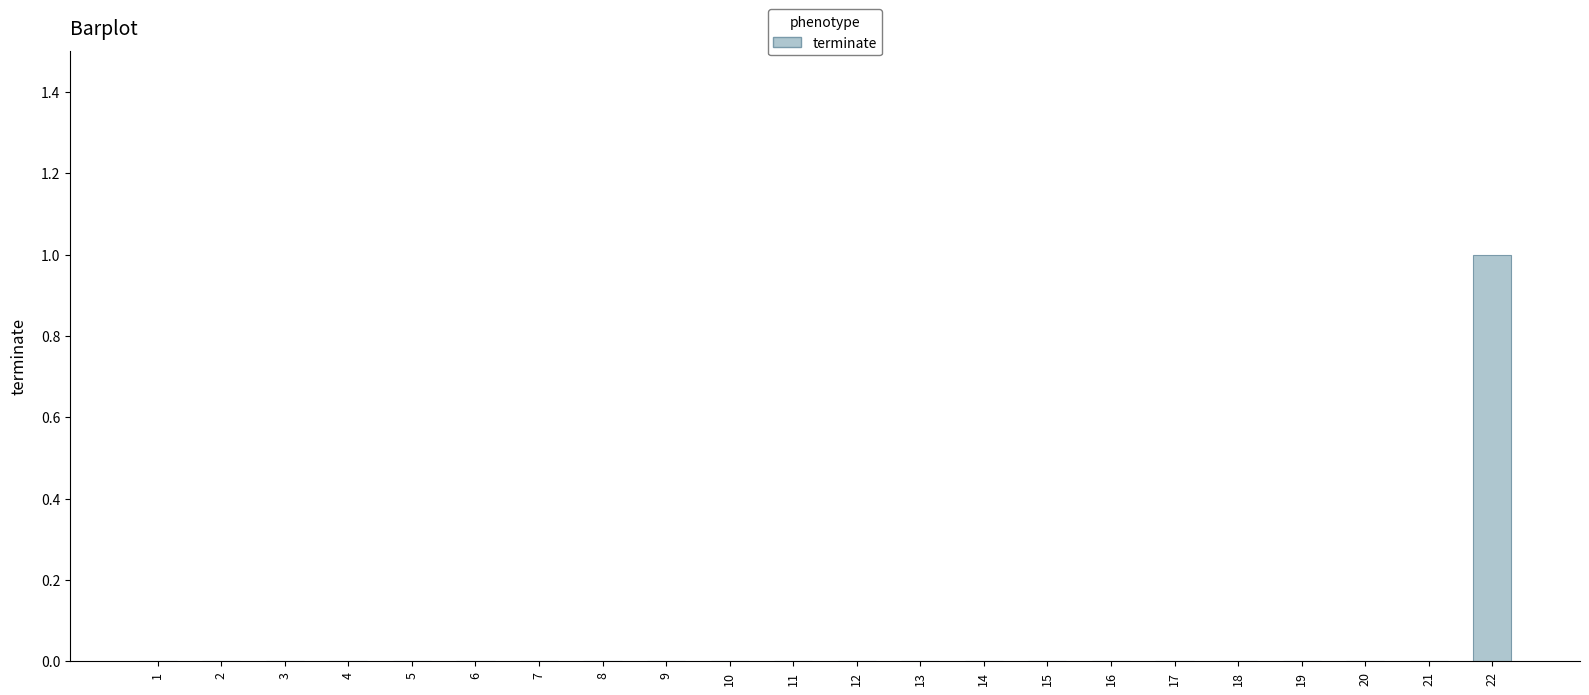

True or false: the data shows -1 at 6.

False